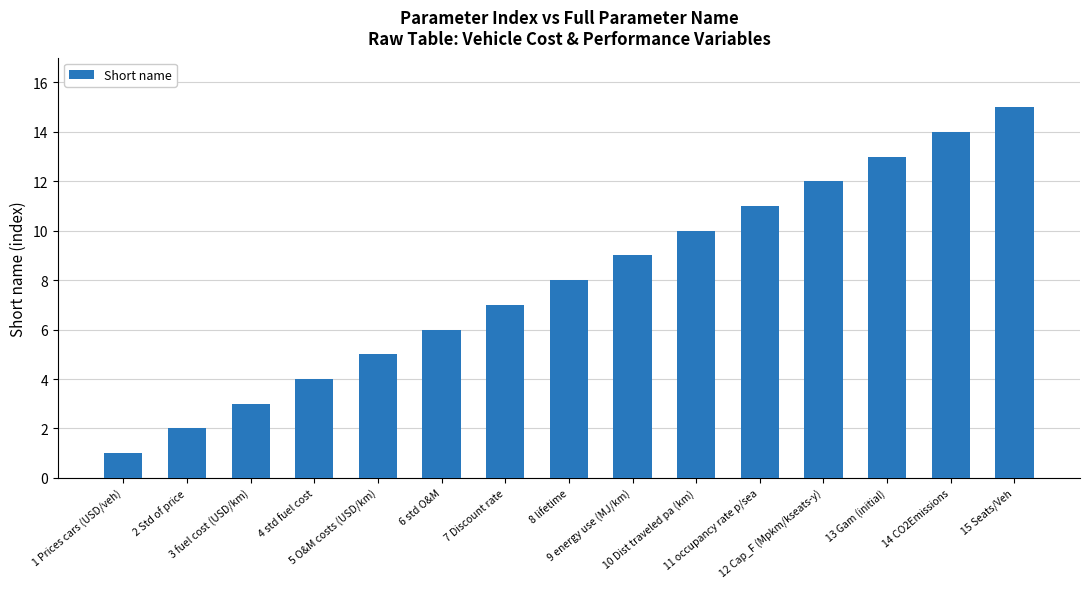

What is the sum of the values at 8 lifetime and 9 energy use (MJ/km)?

17